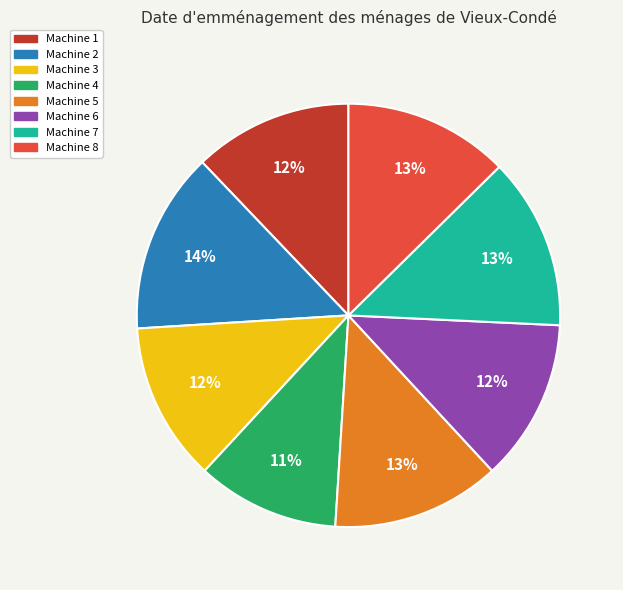

How many segments does this pie chart have?

8